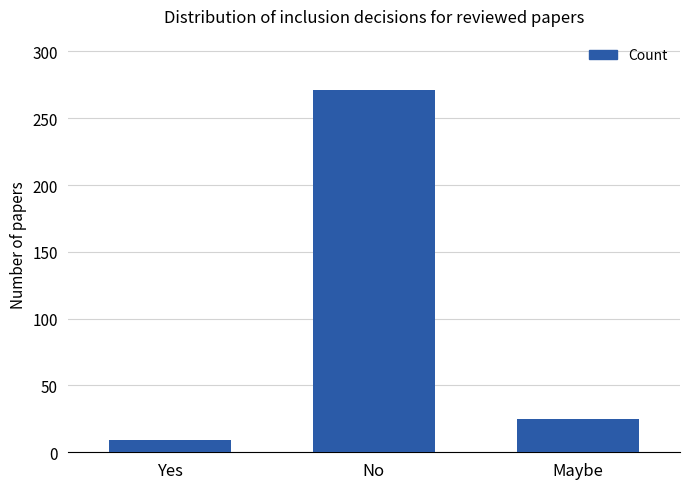

At which category does the chart reach its minimum across all series?

Yes